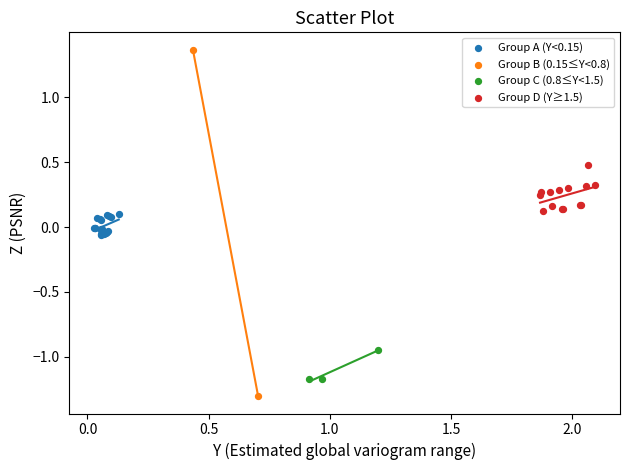

What are all the series names shown in the legend?

Group A (Y<0.15), Group B (0.15≤Y<0.8), Group C (0.8≤Y<1.5), Group D (Y≥1.5)